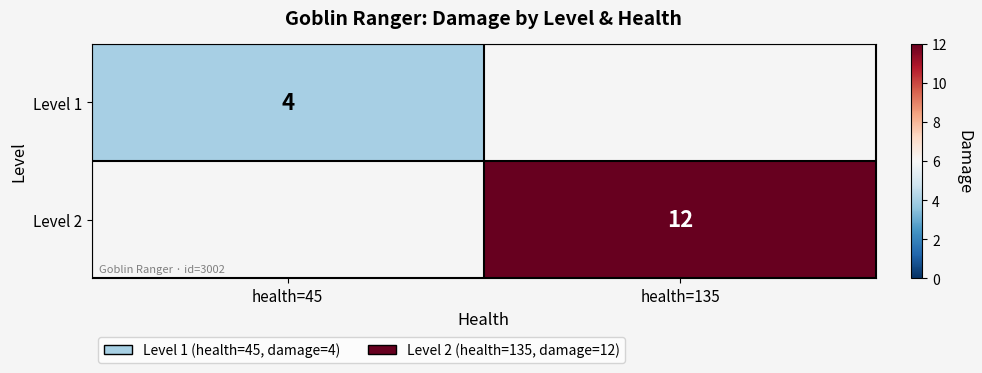

At which category does the chart reach its peak across all series?

health=135